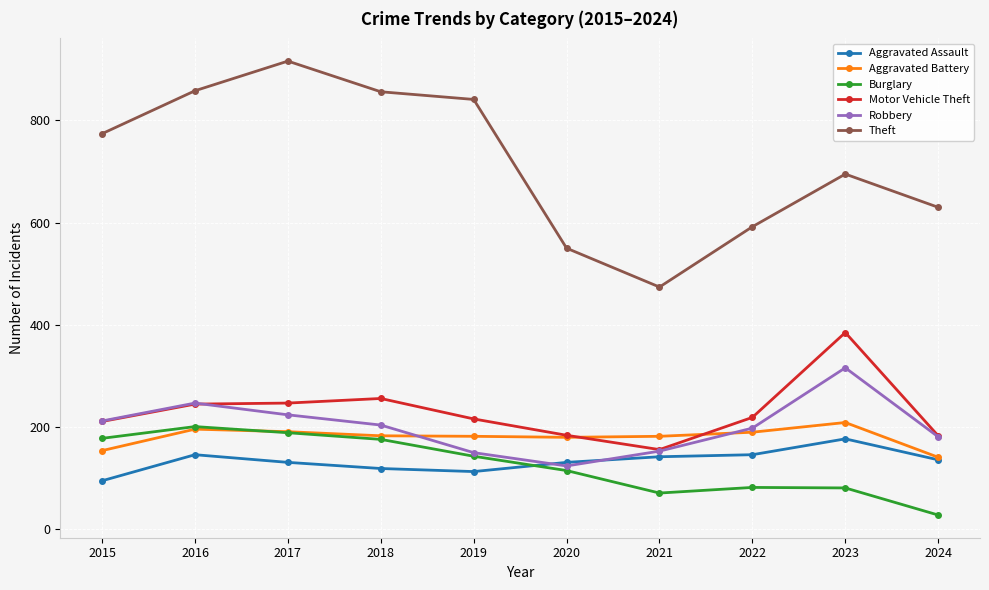

Which series has the largest total across all categories?

Theft